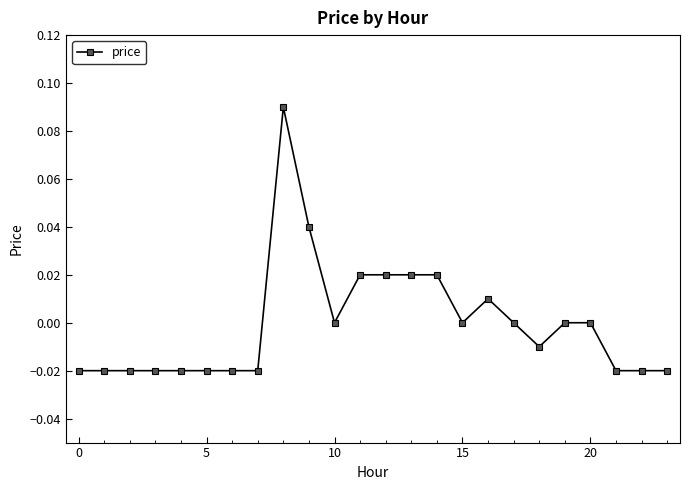

What is the maximum value shown in the chart?

0.1